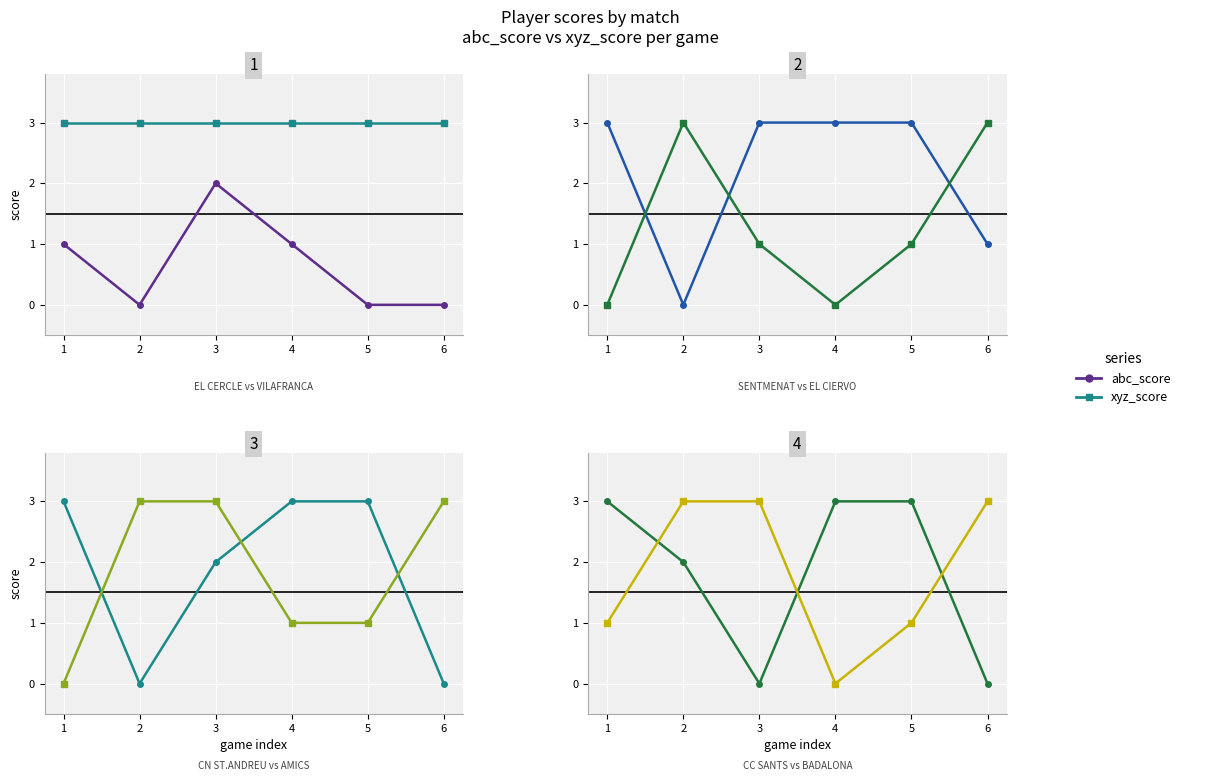

At which label does abc_score reach its minimum?

3